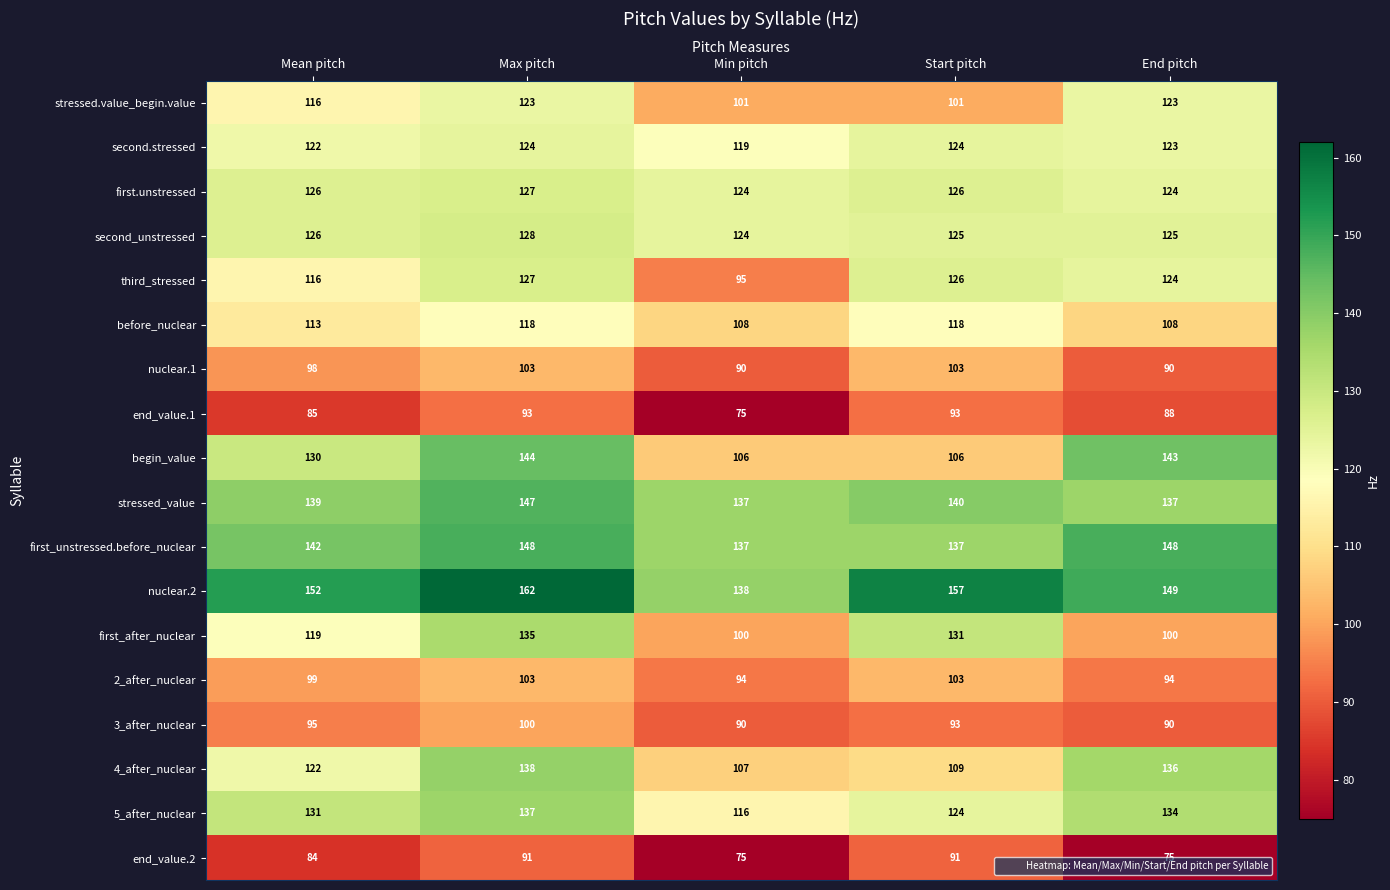

What is the lowest value of the first_after_nuclear series?

100